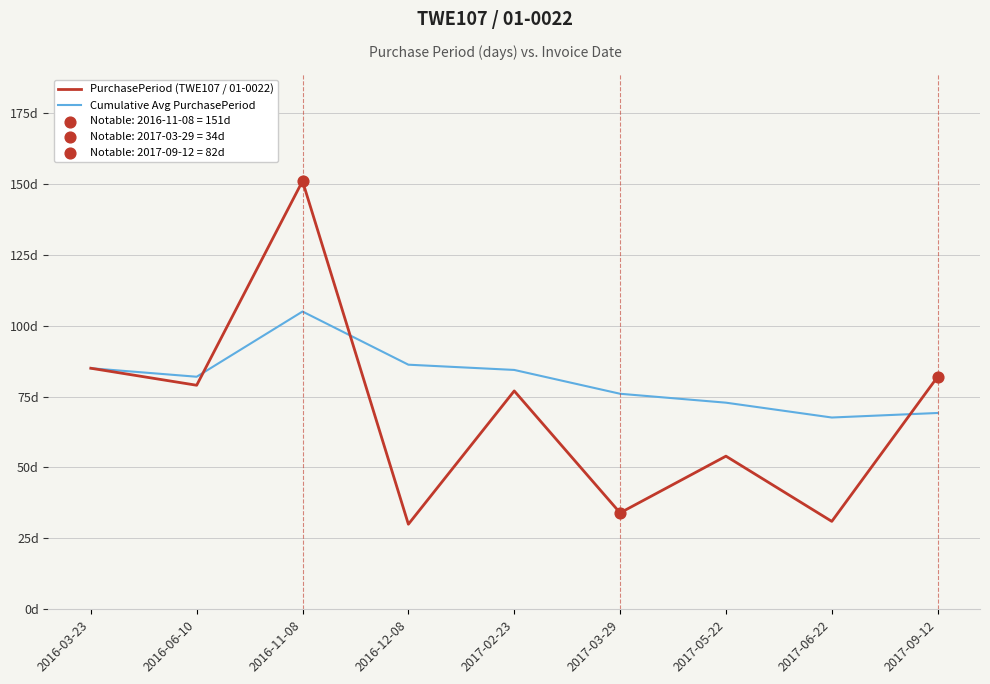

What is the total value across all series at 2017-02-23?

161.4